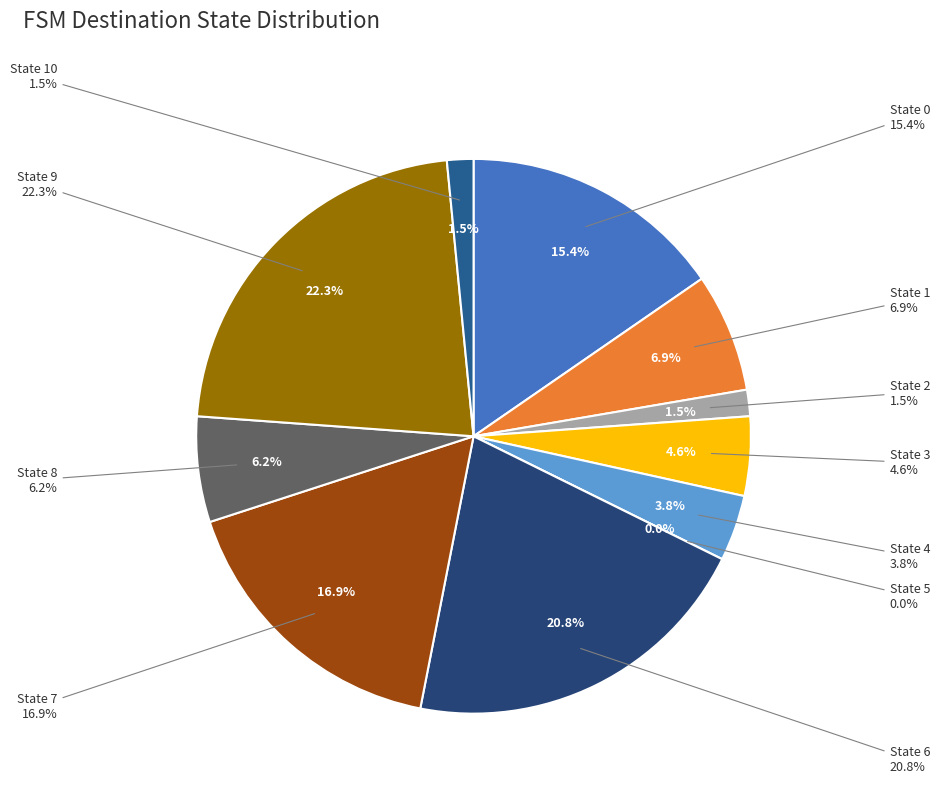

Count the number of slices in the pie.

11